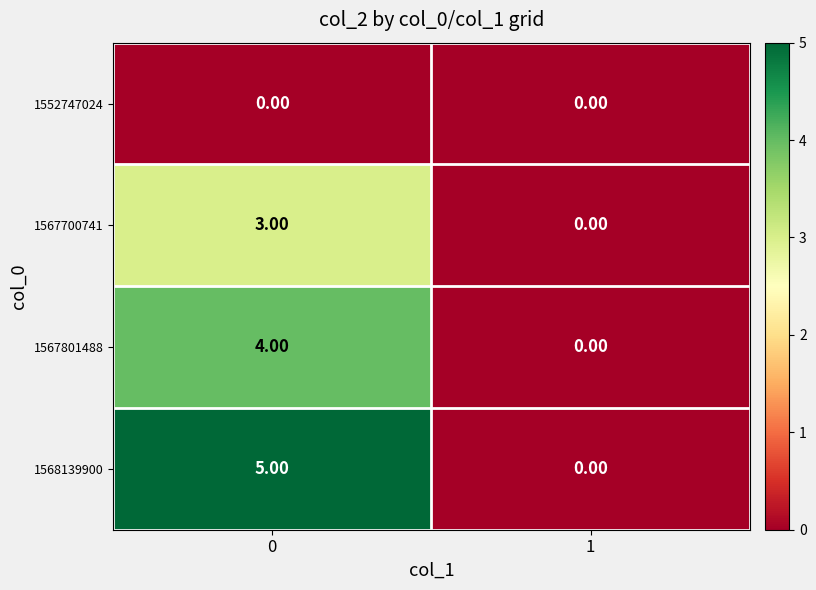

Rank the series by their maximum value, from lowest to highest.

1552747024, 1567700741, 1567801488, 1568139900